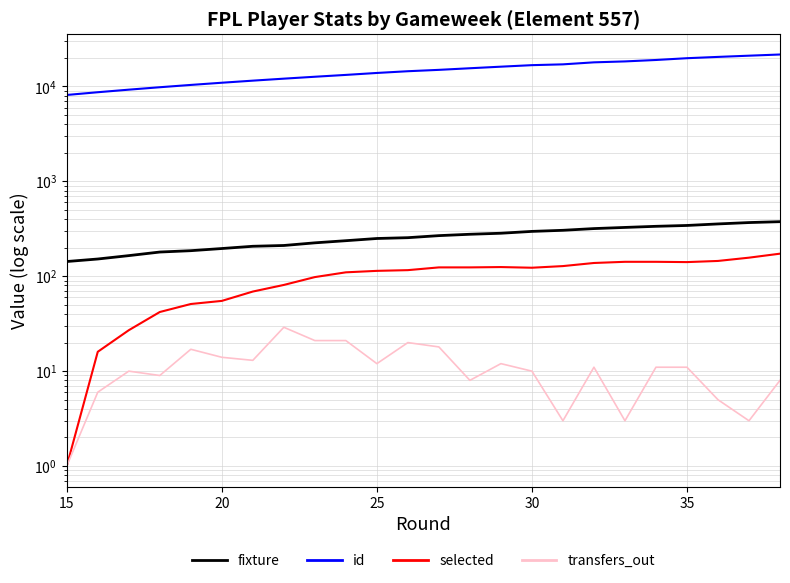

Is it true that selected equals 234 at 22?

False